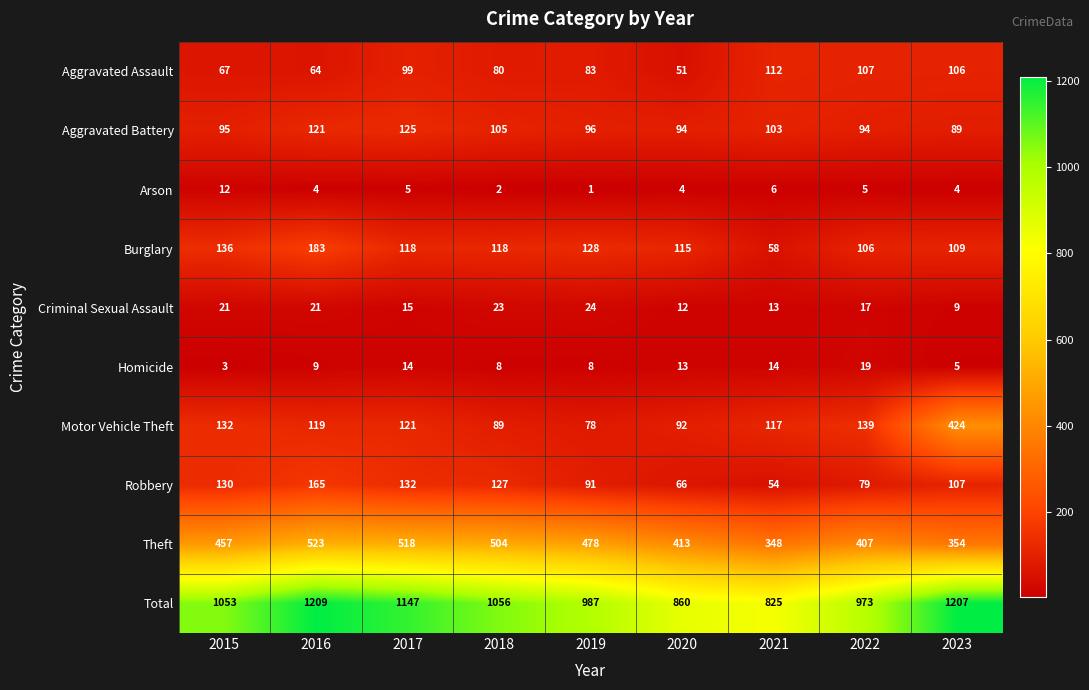

What is the greatest value displayed?

1209